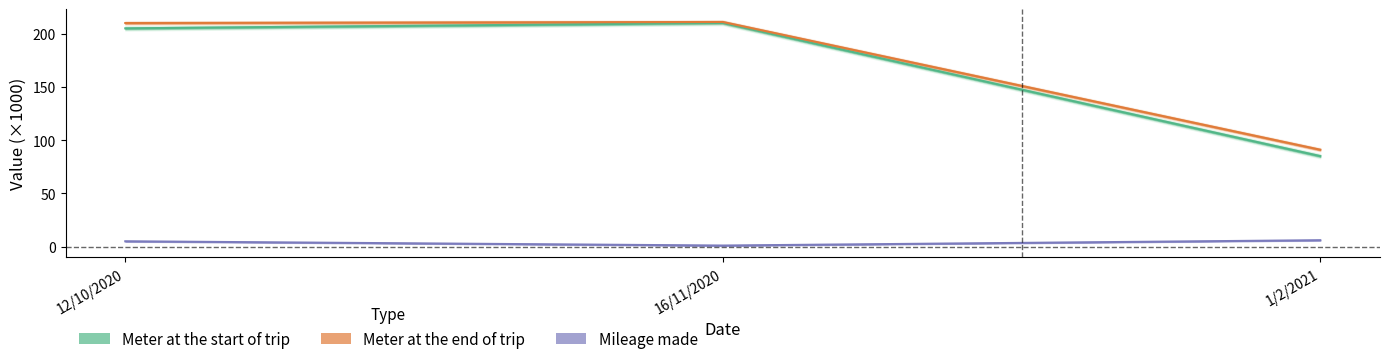

Is this an area chart (filled region under the line)?

No